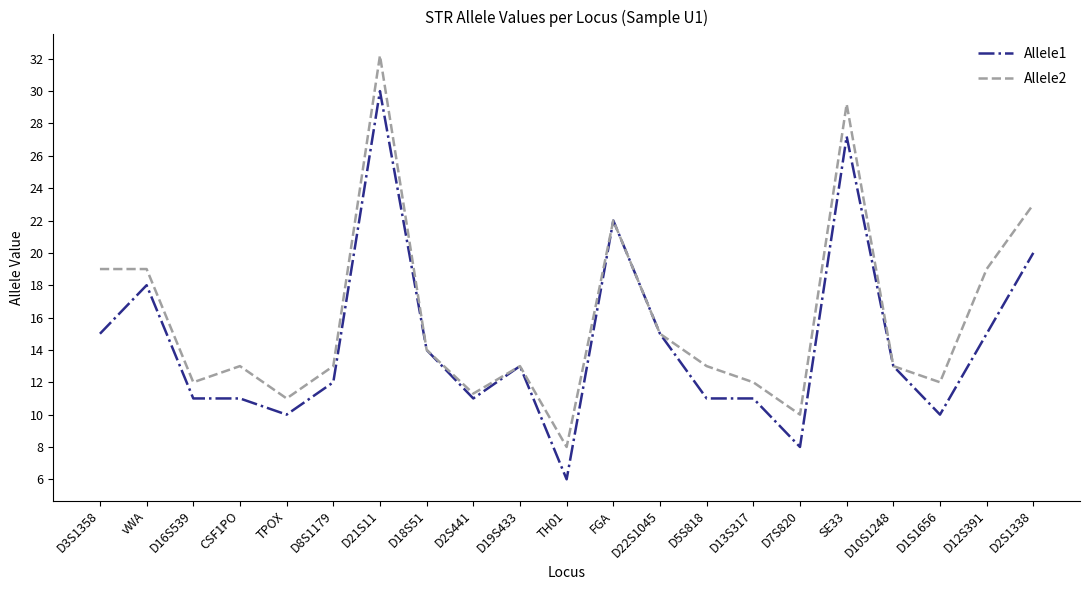

What position from the right is D5S818?

8